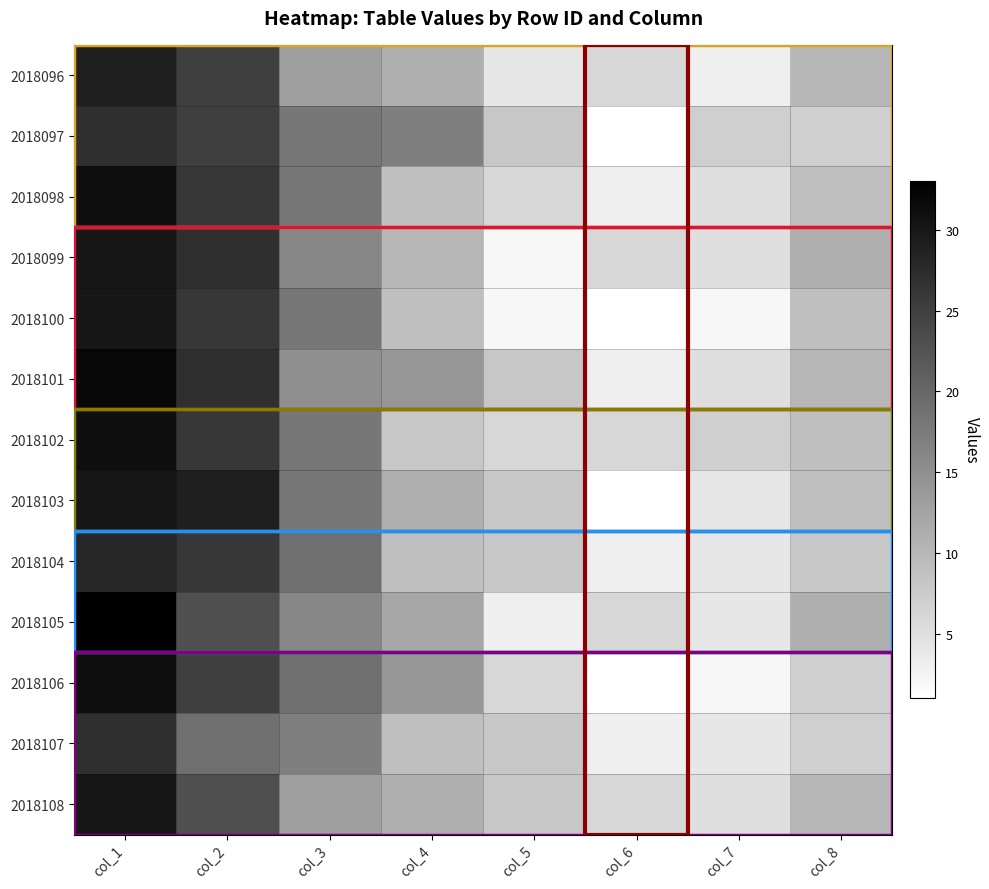

Which series has the widest spread of values?

2018105